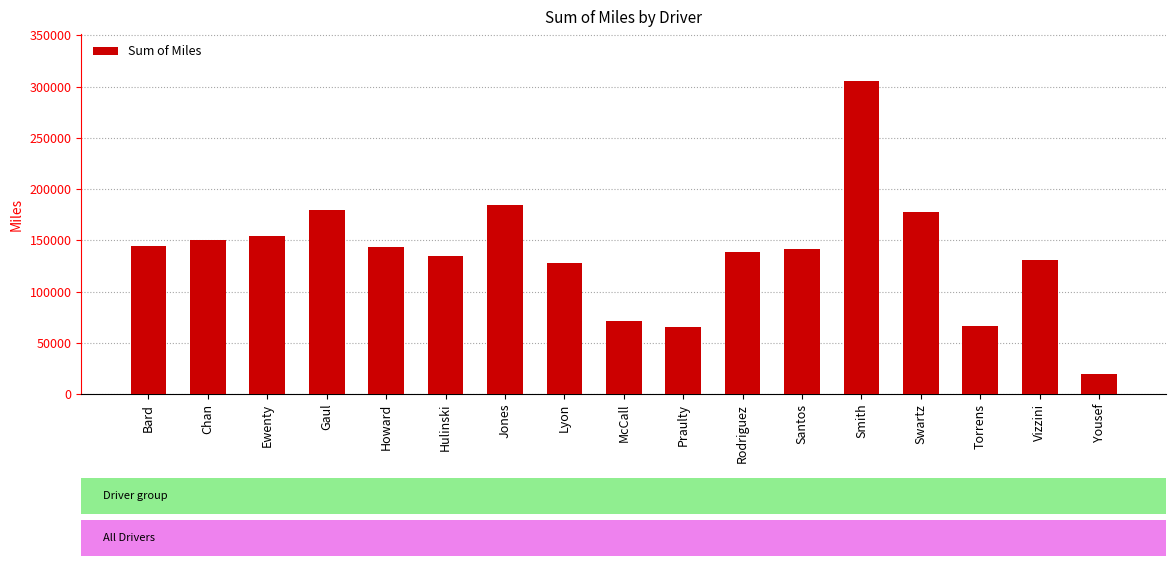

The value at Torrens is 21213.4. True or false?

False